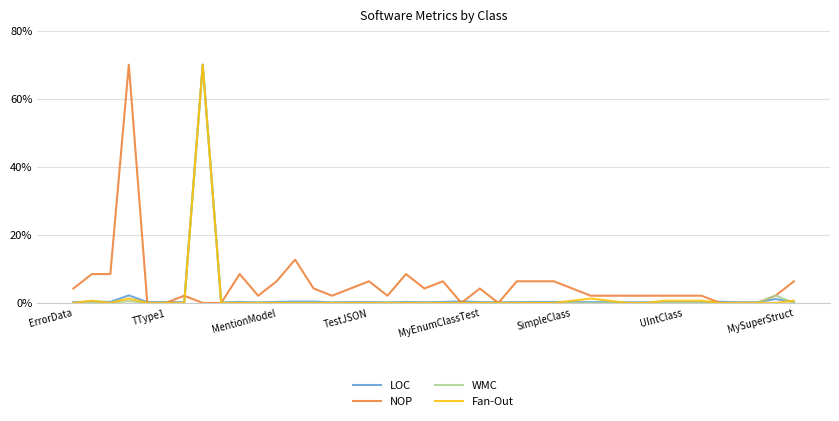

What are all the series names shown in the legend?

LOC, NOP, WMC, Fan-Out